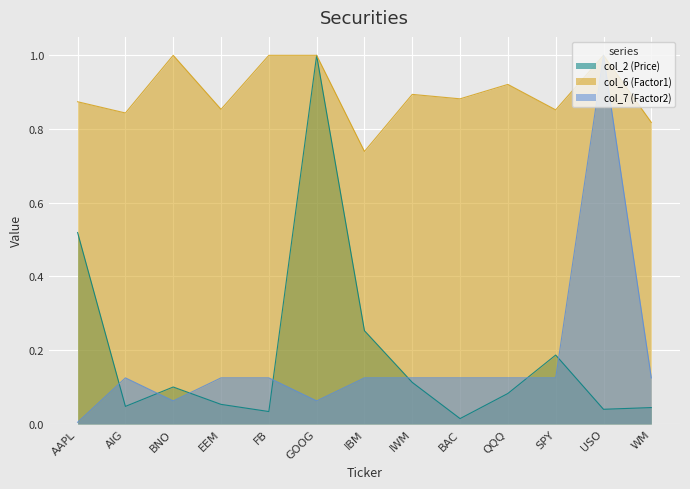

Which category has the highest value across all series?

GOOG